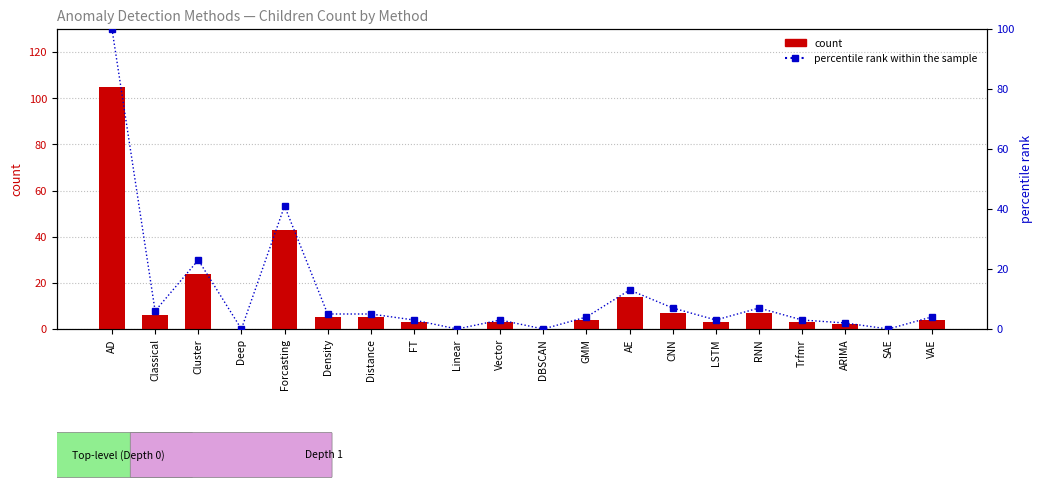

Rank the series by their maximum value, from lowest to highest.

percentile rank within the sample, count